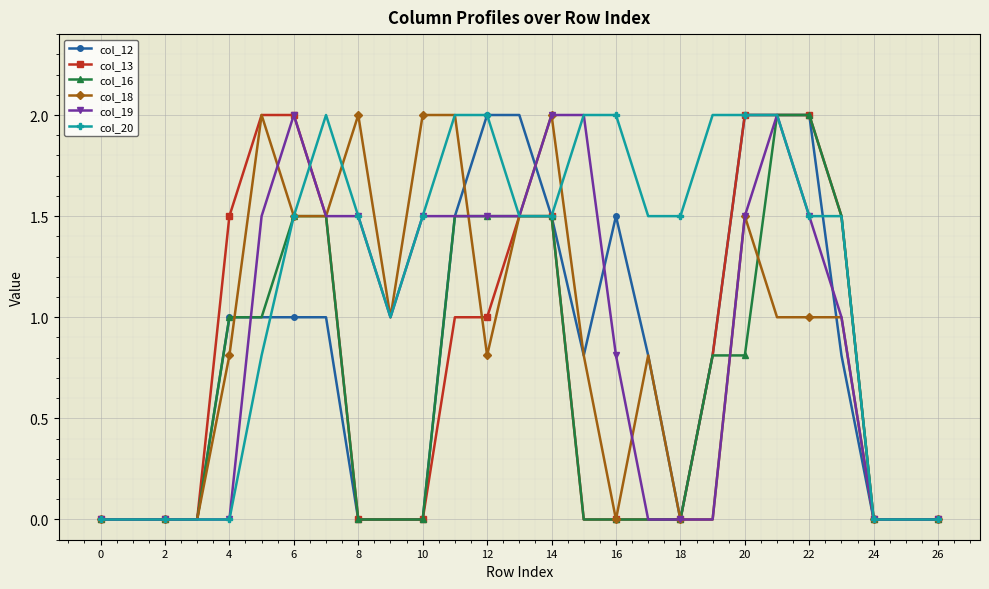

Which series has the largest total across all categories?

col_20